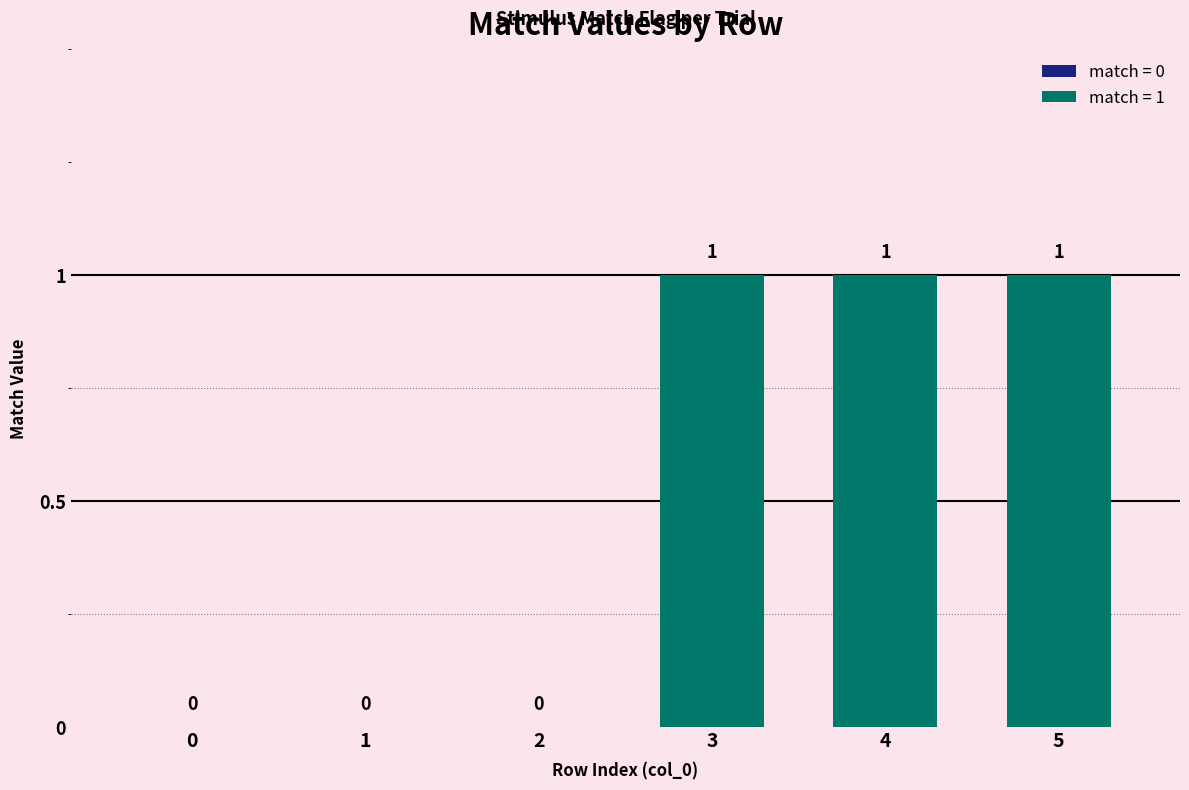

Which has a higher value, 3 or 0?

3